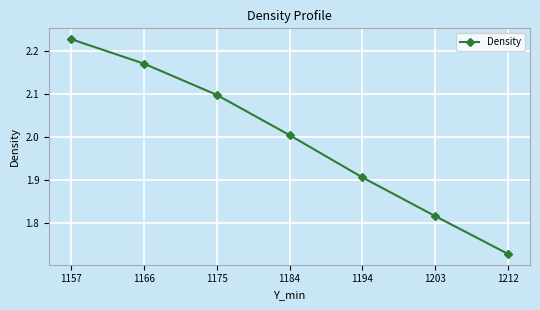

At which label is the value closest to 1?

1212